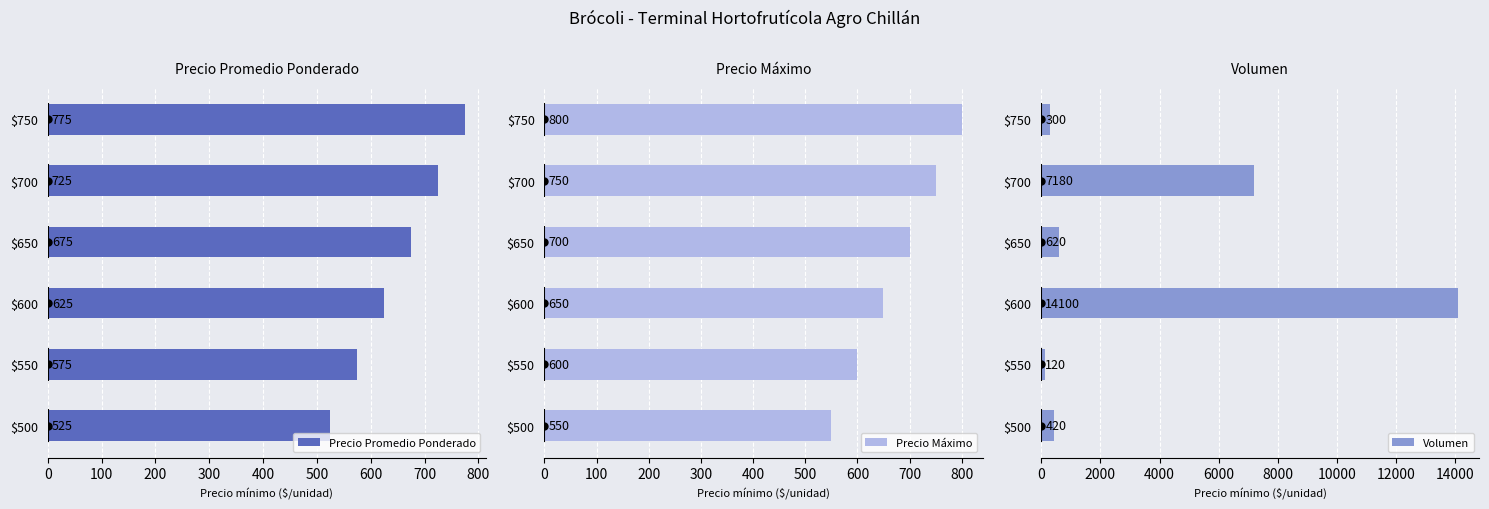

At which label does Precio Promedio Ponderado reach its peak?

$750